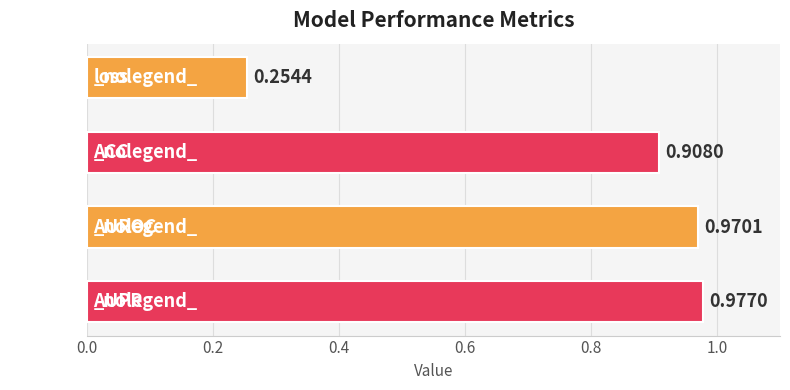

Rank the categories by value from highest to lowest.

AUPR, AUROC, ACC, loss